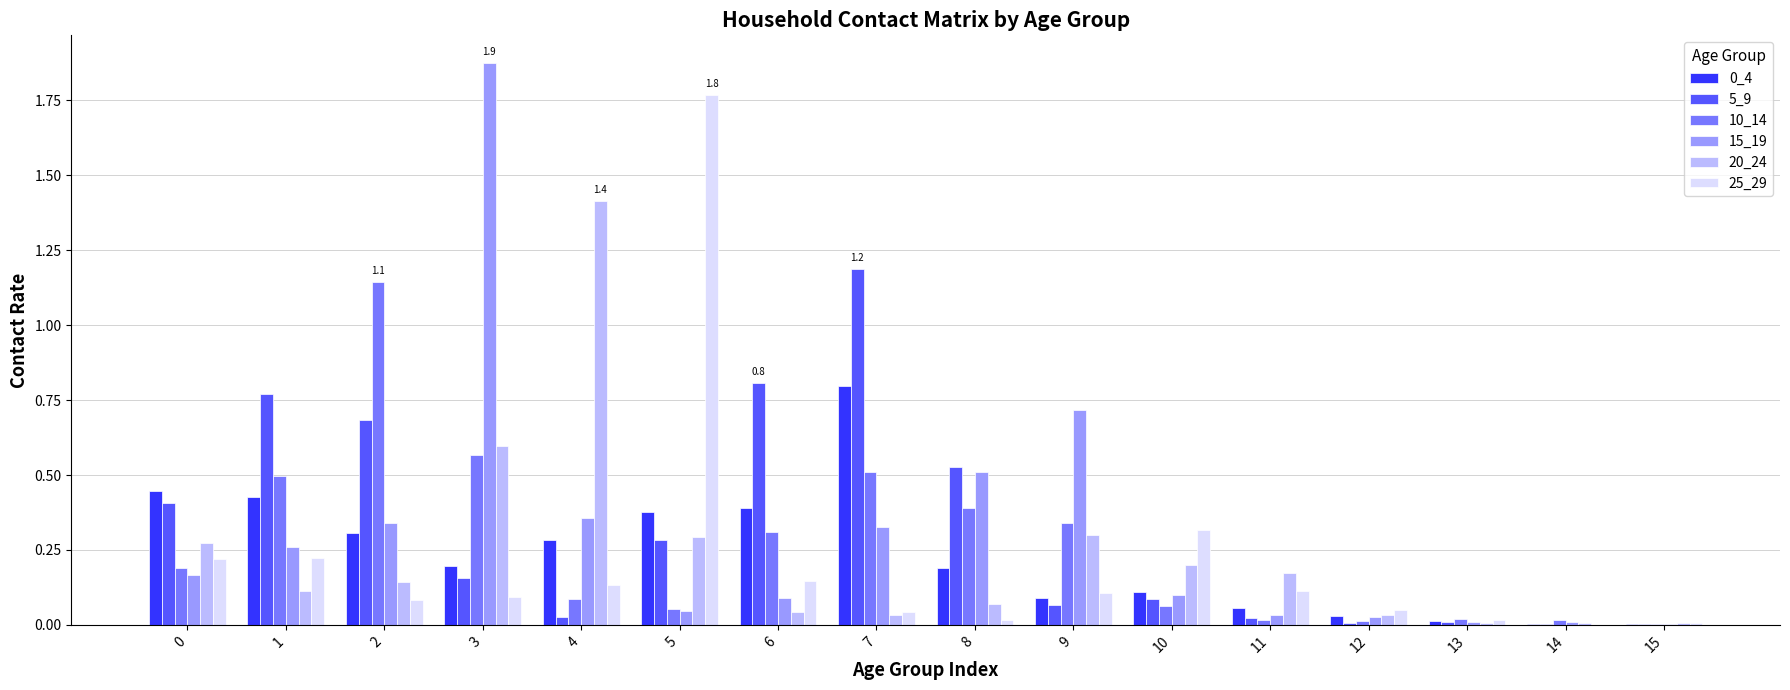

At which label does 10_14 reach its peak?

2